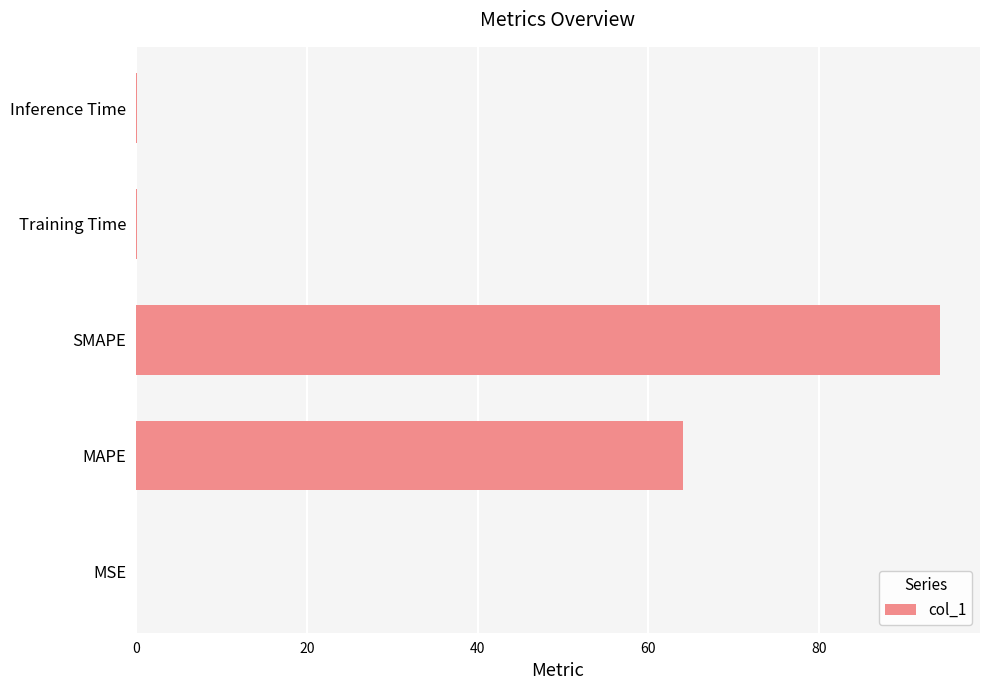

The chart shows a value of 94.1 at SMAPE. True or false?

True